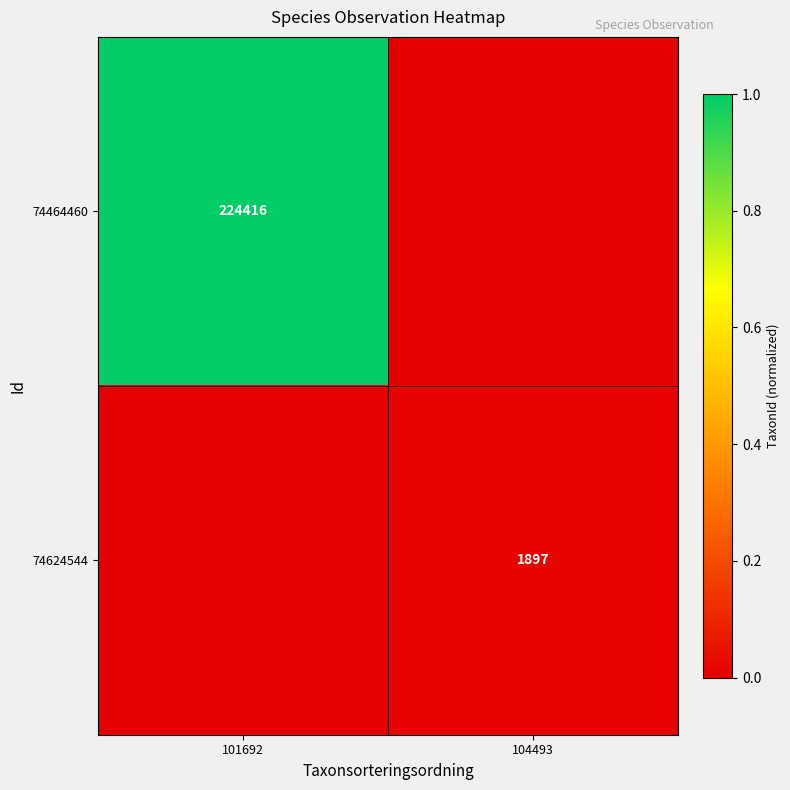

The 74624544 series shows 2862 at 104493. True or false?

False